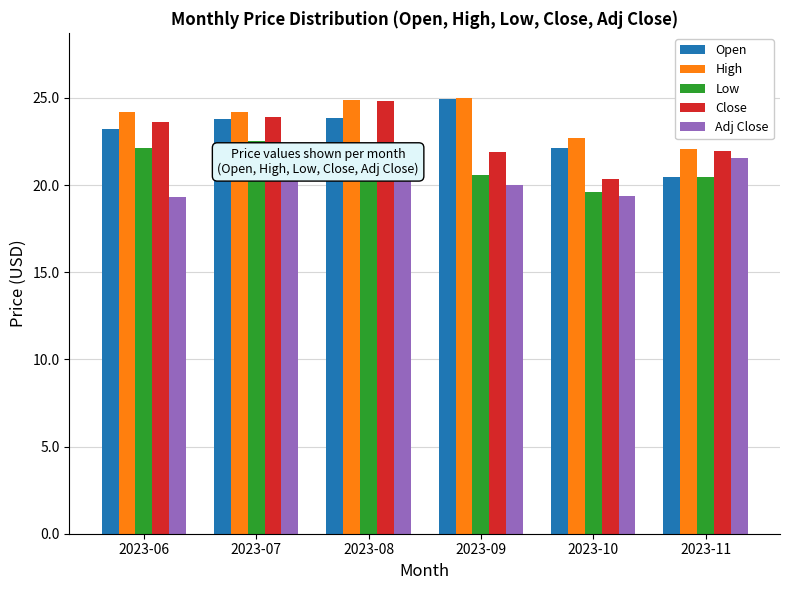

At which label does Close first exceed 23?

2023-06